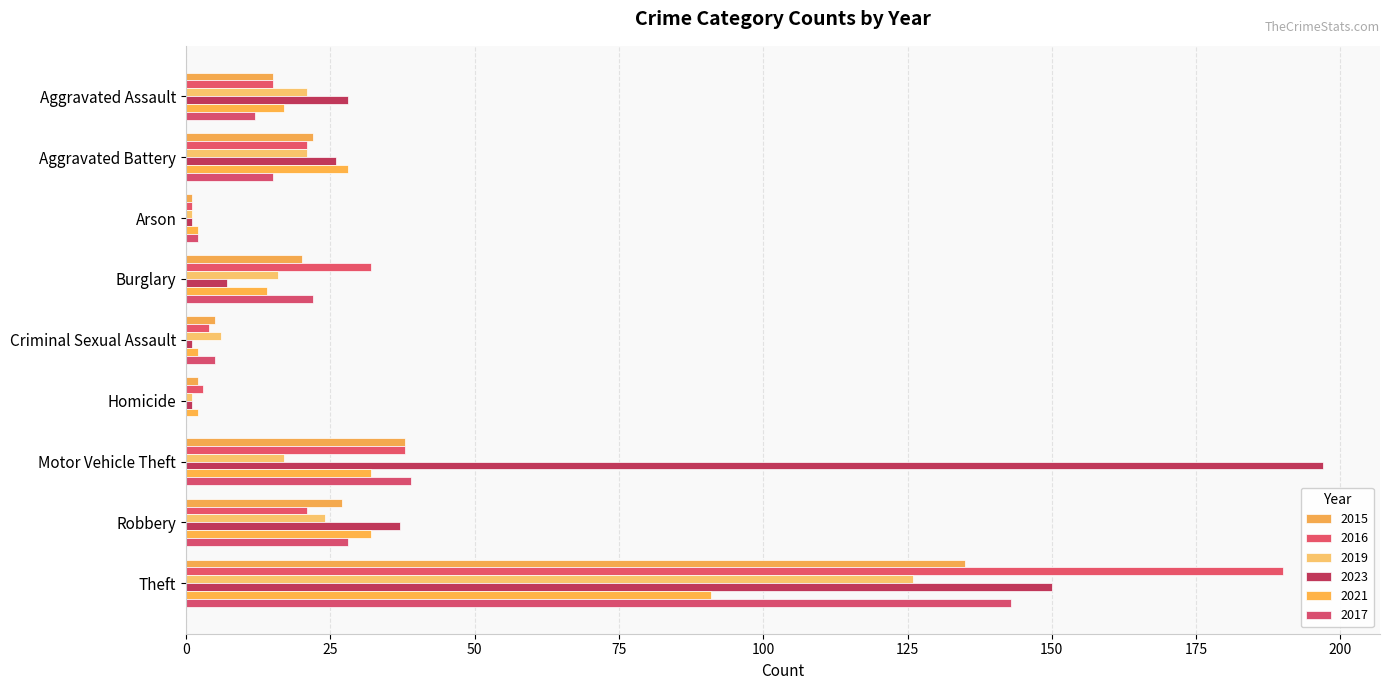

Is the value of 2016 at Aggravated Battery greater than the value of 2023 at Theft?

No